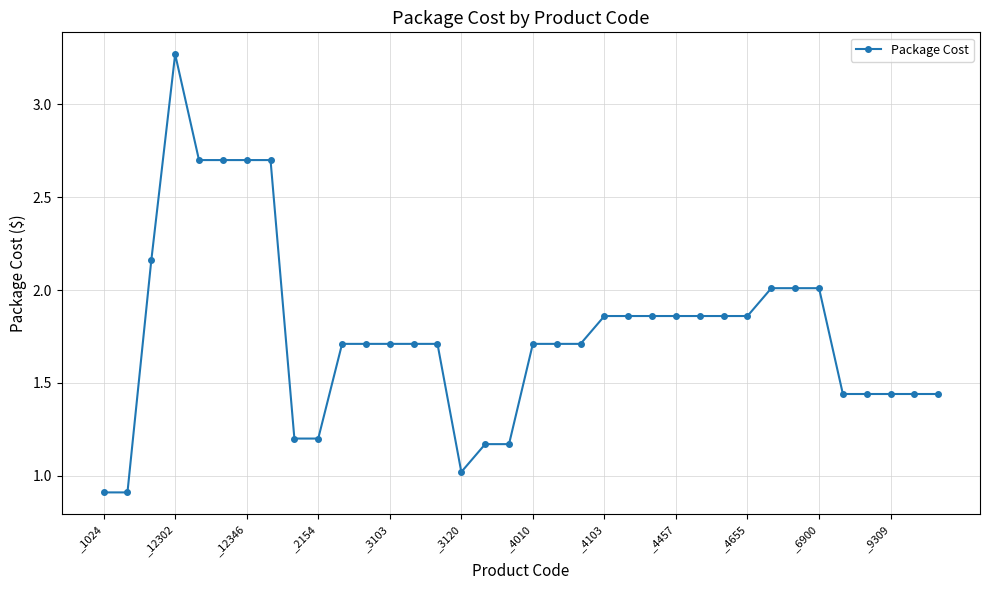

What is the smallest value displayed?

0.9